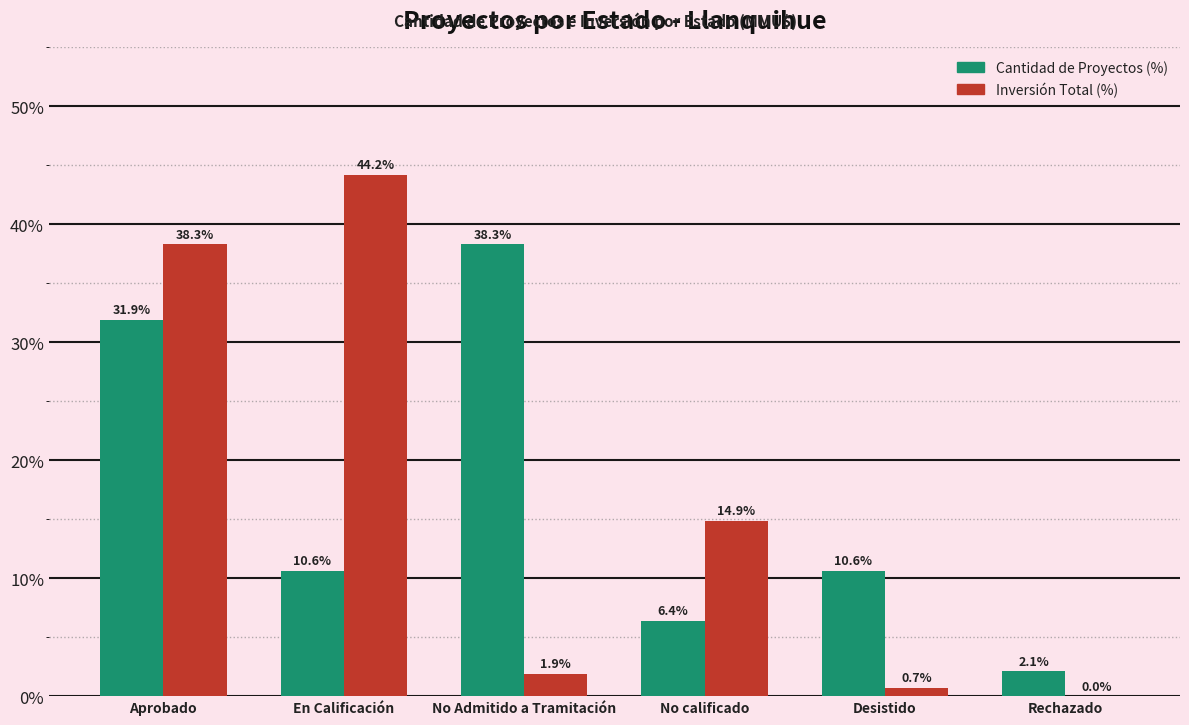

Is it true that Cantidad de Proyectos (%) equals 10.6 at En Calificación?

True